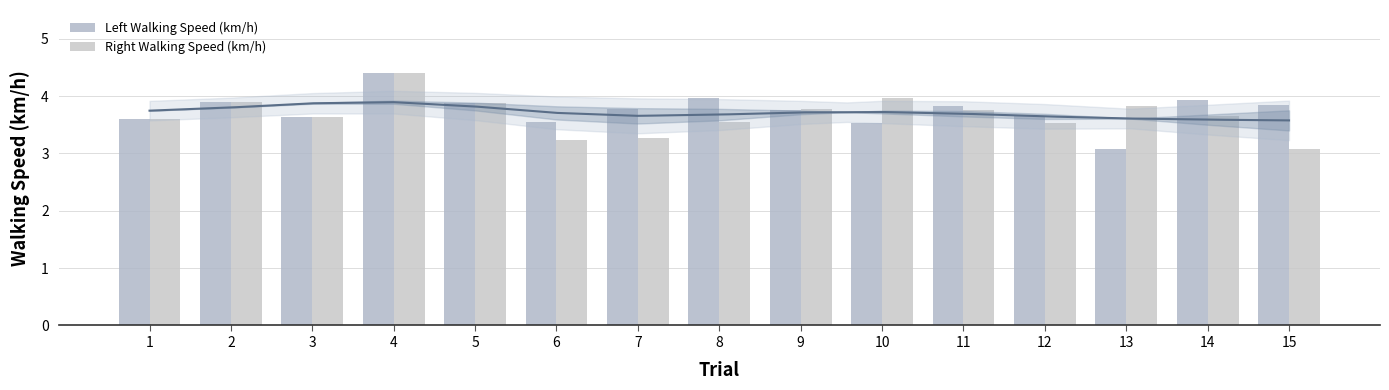

Which series has the widest spread of values?

Left Walking Speed (km/h)